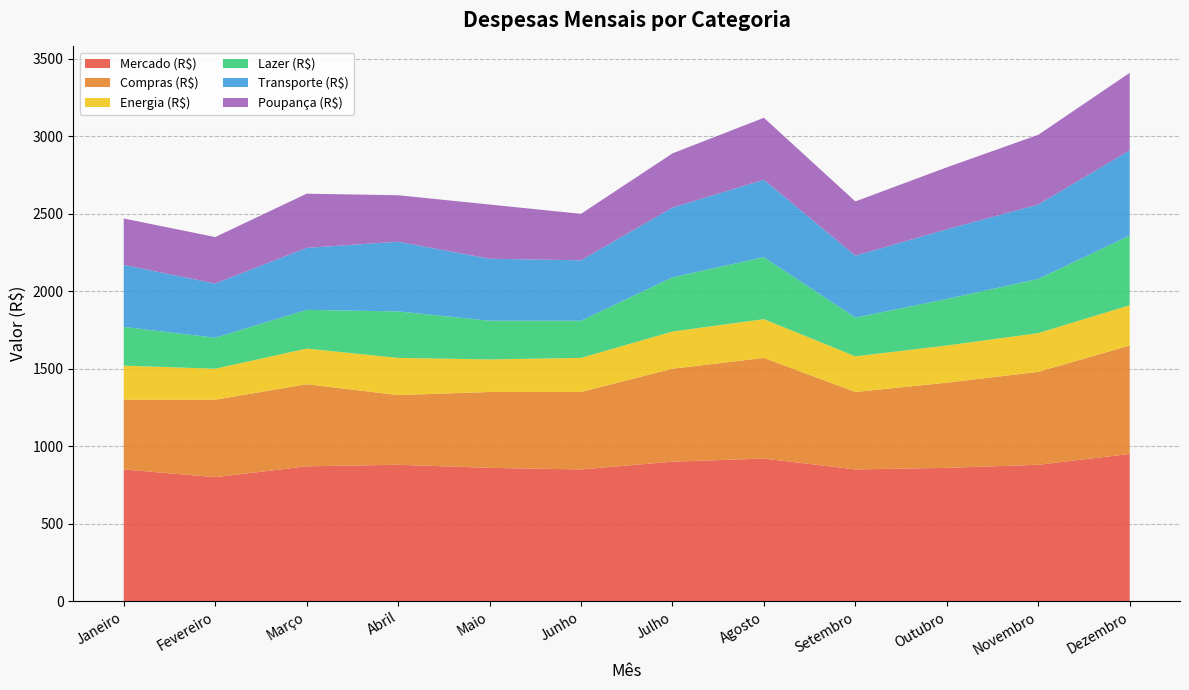

Reading left to right, list all the values displayed in this chart.

Mercado (R$): Janeiro=850	Fevereiro=800	Março=870	Abril=880	Maio=860	Junho=850	Julho=900	Agosto=920	Setembro=850	Outubro=860	Novembro=880	Dezembro=950
Compras (R$): Janeiro=450	Fevereiro=500	Março=530	Abril=450	Maio=490	Junho=500	Julho=600	Agosto=650	Setembro=500	Outubro=550	Novembro=600	Dezembro=700
Energia (R$): Janeiro=220	Fevereiro=200	Março=230	Abril=240	Maio=210	Junho=220	Julho=240	Agosto=250	Setembro=230	Outubro=240	Novembro=250	Dezembro=260
Lazer (R$): Janeiro=250	Fevereiro=200	Março=250	Abril=300	Maio=250	Junho=240	Julho=350	Agosto=400	Setembro=250	Outubro=300	Novembro=350	Dezembro=450
Transporte (R$): Janeiro=400	Fevereiro=350	Março=400	Abril=450	Maio=400	Junho=390	Julho=450	Agosto=500	Setembro=400	Outubro=450	Novembro=480	Dezembro=550
Poupança (R$): Janeiro=300	Fevereiro=300	Março=350	Abril=300	Maio=350	Junho=300	Julho=350	Agosto=400	Setembro=350	Outubro=400	Novembro=450	Dezembro=500